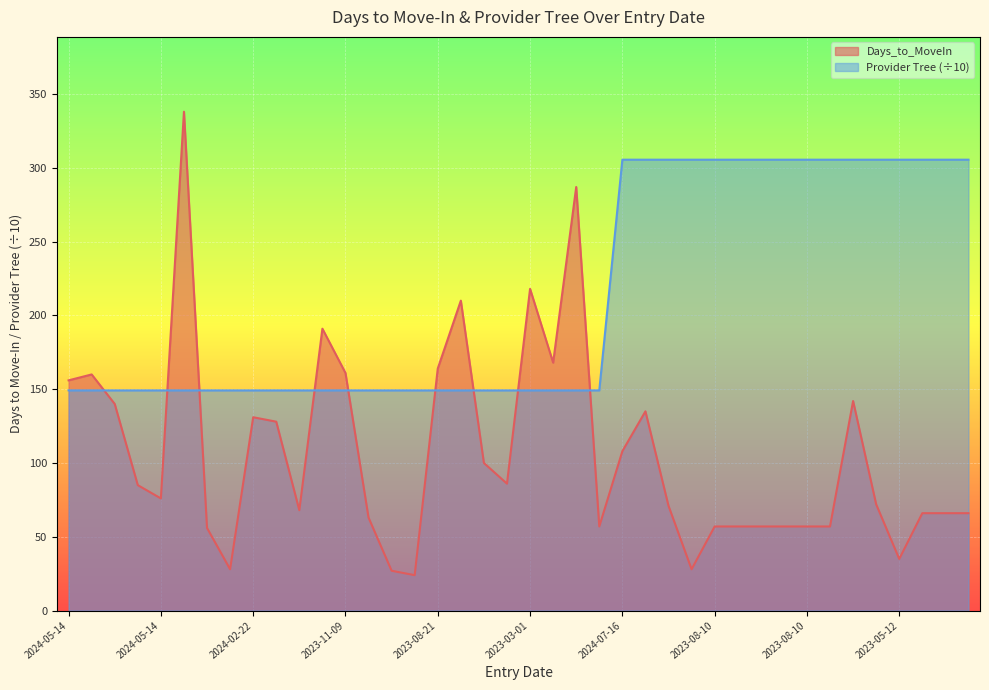

Read the Provider Tree value at 2024-03-15.

149.2